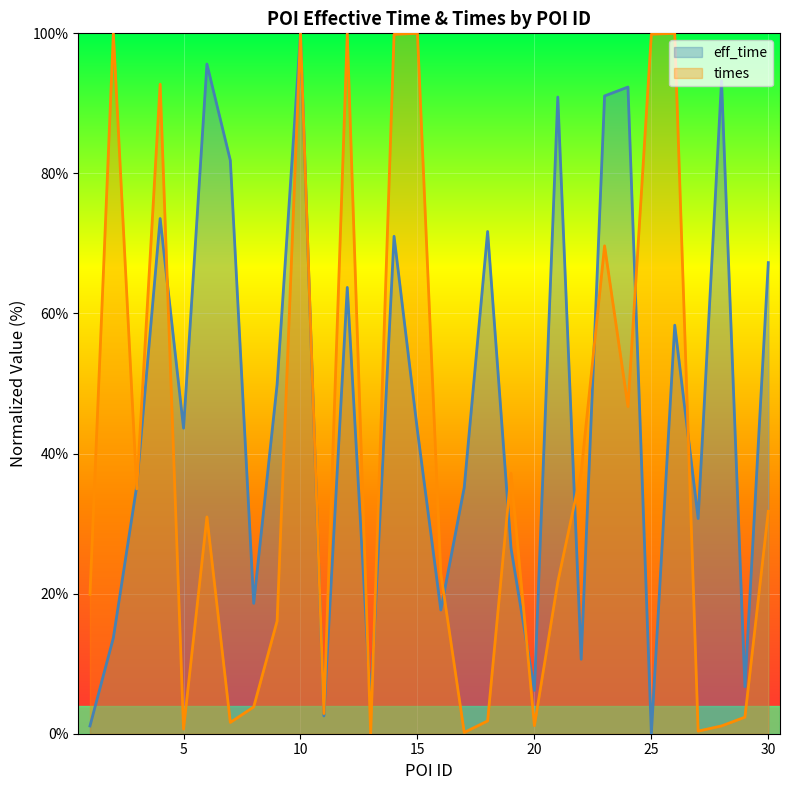

Reading left to right, extract all data points from this chart.

eff_time: 1=1.1	2=13.7	3=35.4	4=73.6	5=43.6	6=95.6	7=81.9	8=18.6	9=49.9	10=100.0	11=2.5	12=63.7	13=4.3	14=71.0	15=43.3	16=17.7	17=35.2	18=71.7	19=26.5	20=6.2	21=90.9	22=10.6	23=91.1	24=92.3	25=0.0	26=58.3	27=30.7	28=93.2	29=6.7	30=67.3
times: 1=19.9	2=100.0	3=34.9	4=92.7	5=0.7	6=31.0	7=1.6	8=3.8	9=16.1	10=100.0	11=2.9	12=100.0	13=0.0	14=99.9	15=100.0	16=22.9	17=0.2	18=1.8	19=37.2	20=1.2	21=21.7	22=37.4	23=69.7	24=46.7	25=99.9	26=100.0	27=0.4	28=1.1	29=2.4	30=31.8